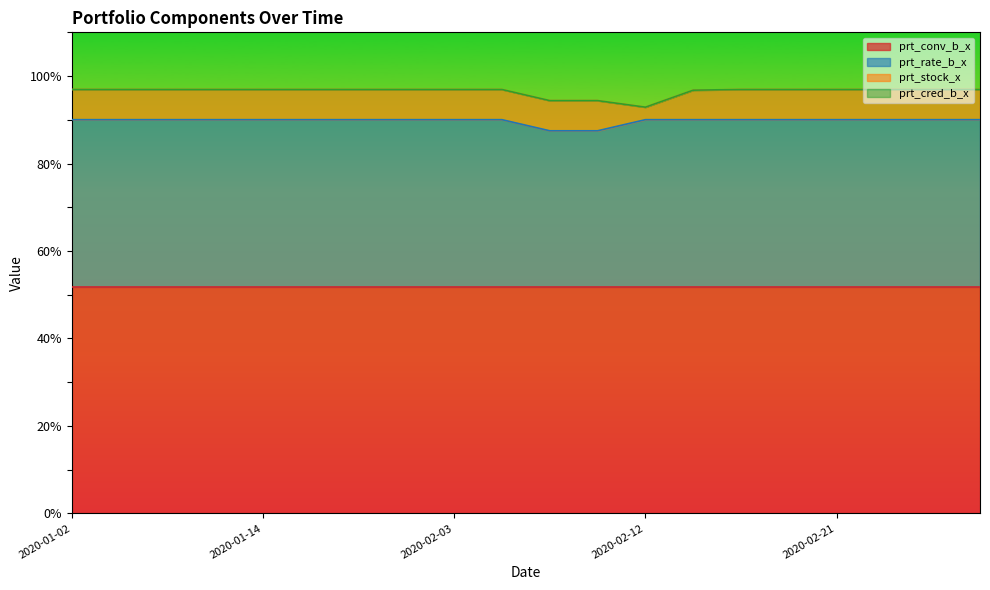

What is the label of the 4th point from the right?

2020-02-21